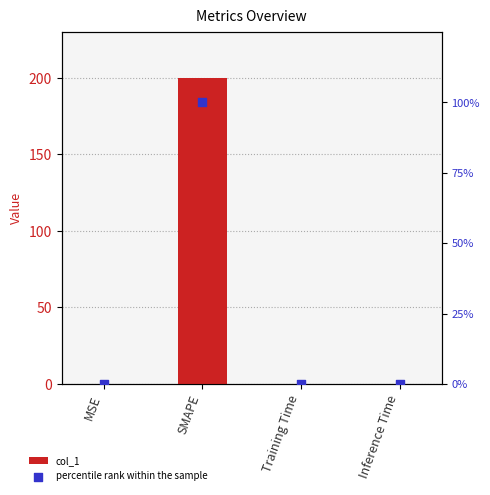

Is the value of col_1 at Training Time greater than the value of percentile rank within the sample at MSE?

No